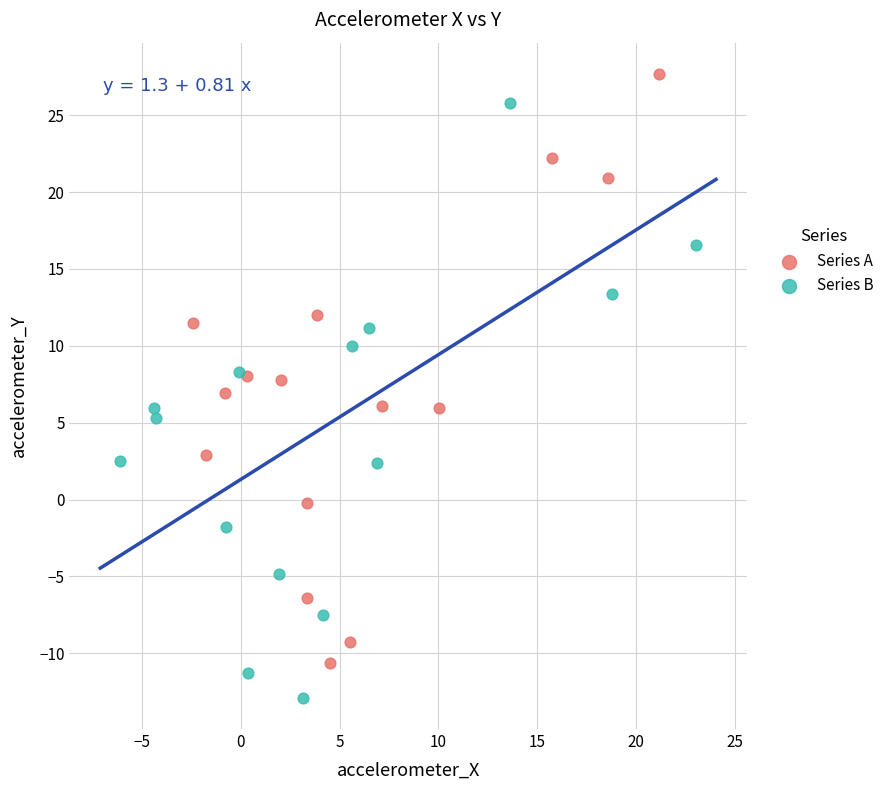

Which series reaches the minimum Y coordinate?

Series B